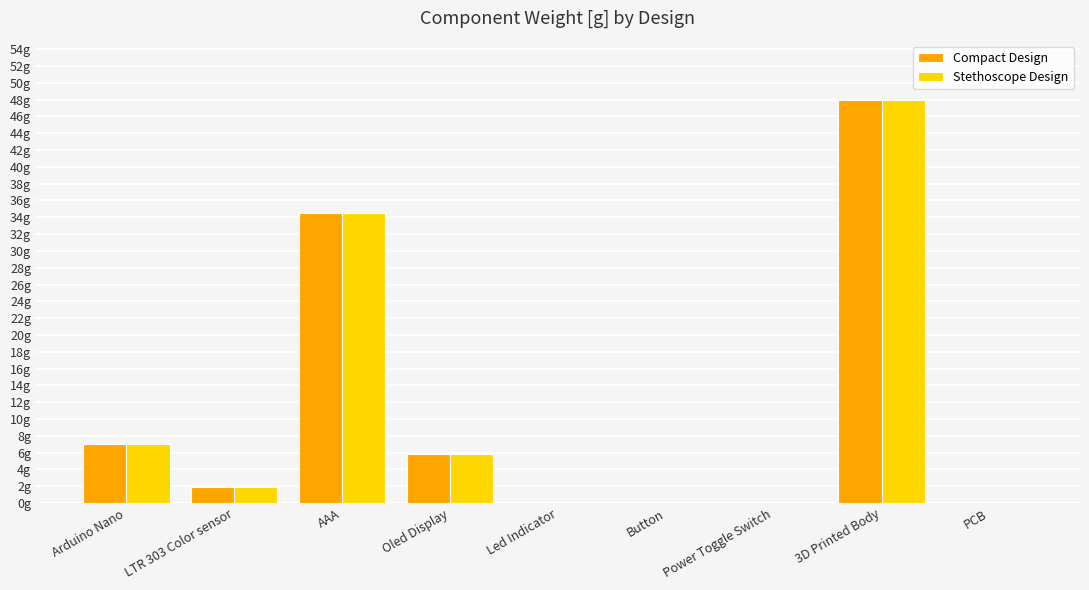

What is the label of the 1st bar from the left?

Arduino Nano